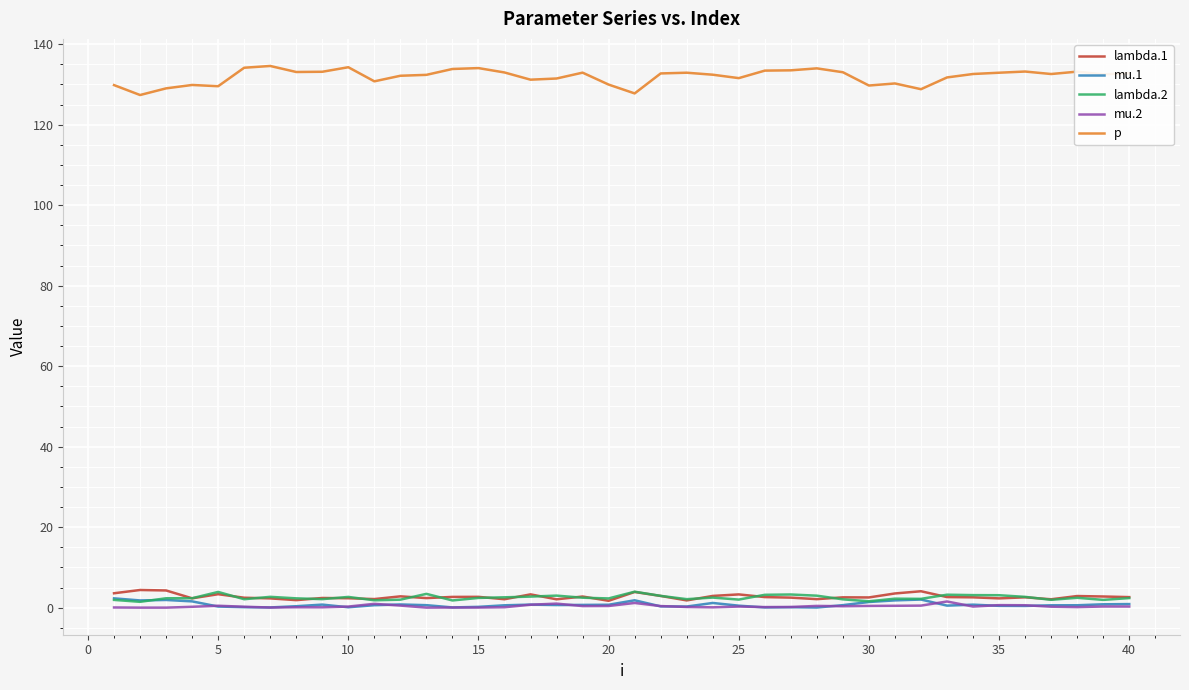

What is the sum of all mu.1 values?

30.0